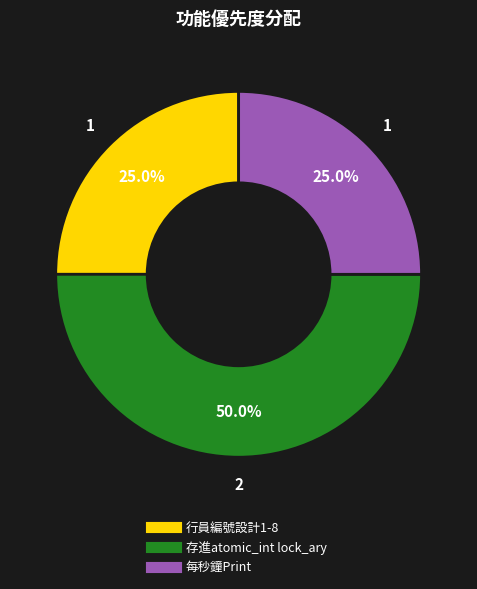

Is it true that 存進atomic_int lock_ary is 43% of the pie?

False